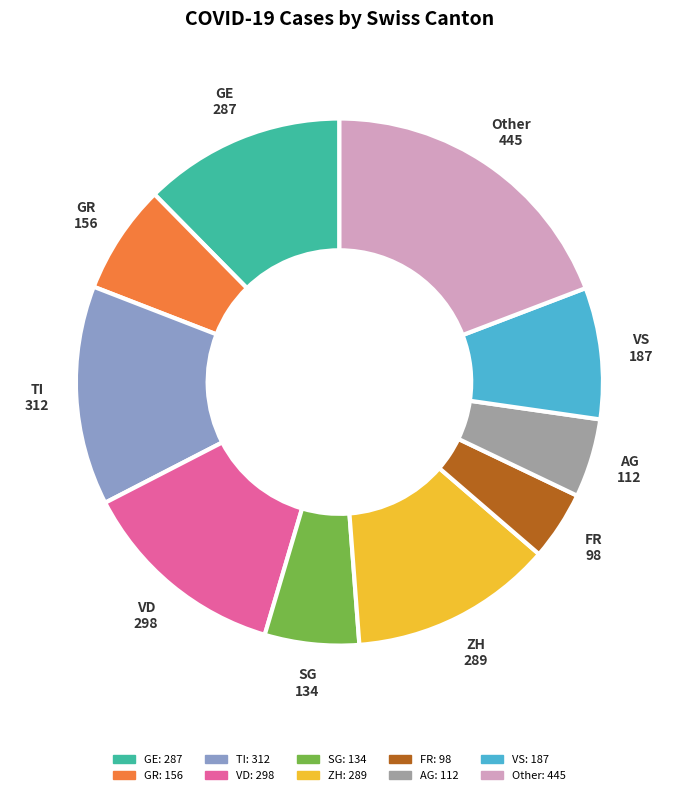

Does TI represent more than half of the total?

No